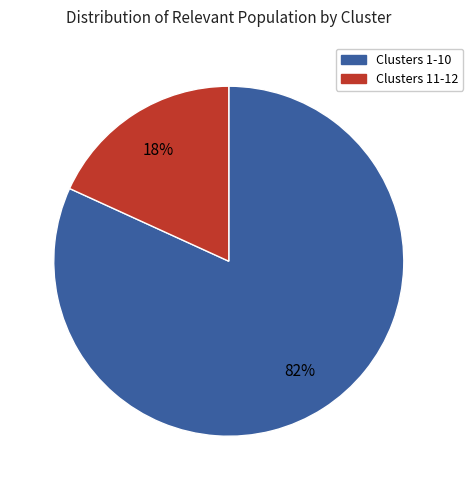

How many segments does this pie chart have?

2